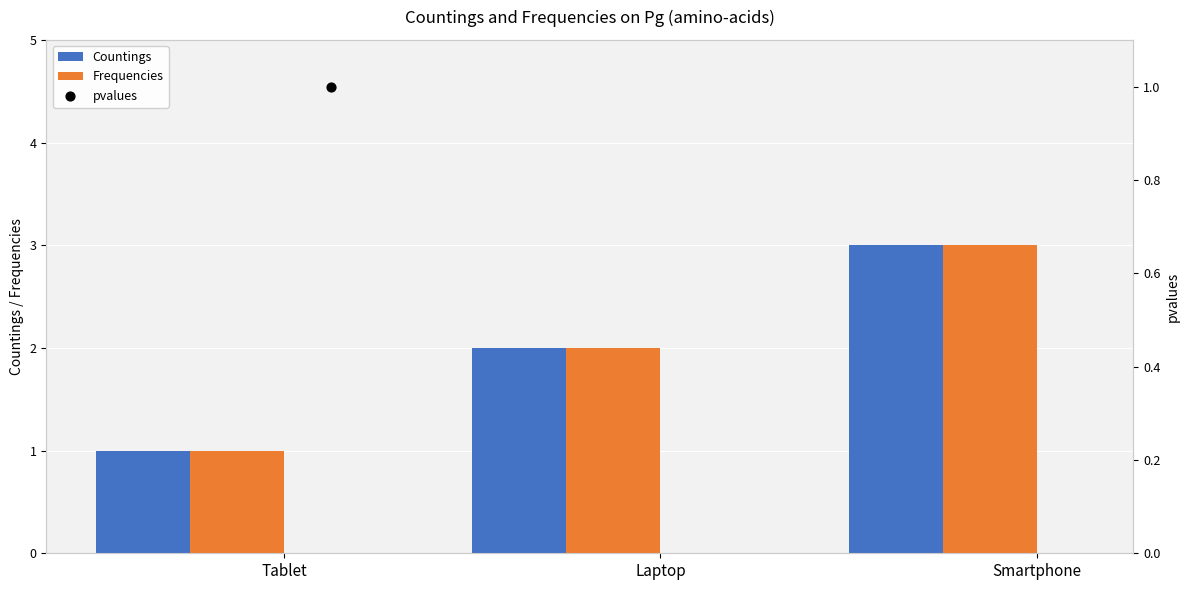

What are all the series names shown in the legend?

Countings, Frequencies, pvalues